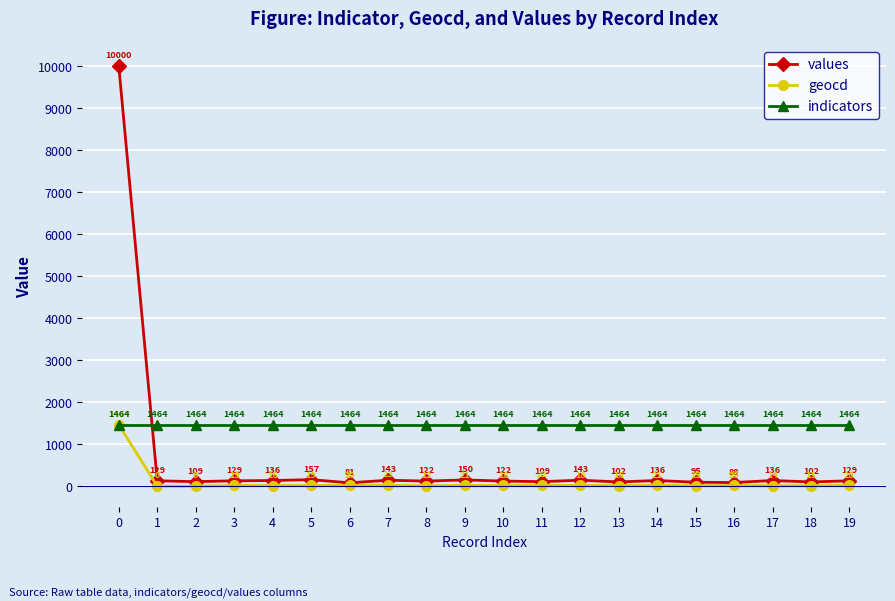

How many distinct data groups are displayed?

3